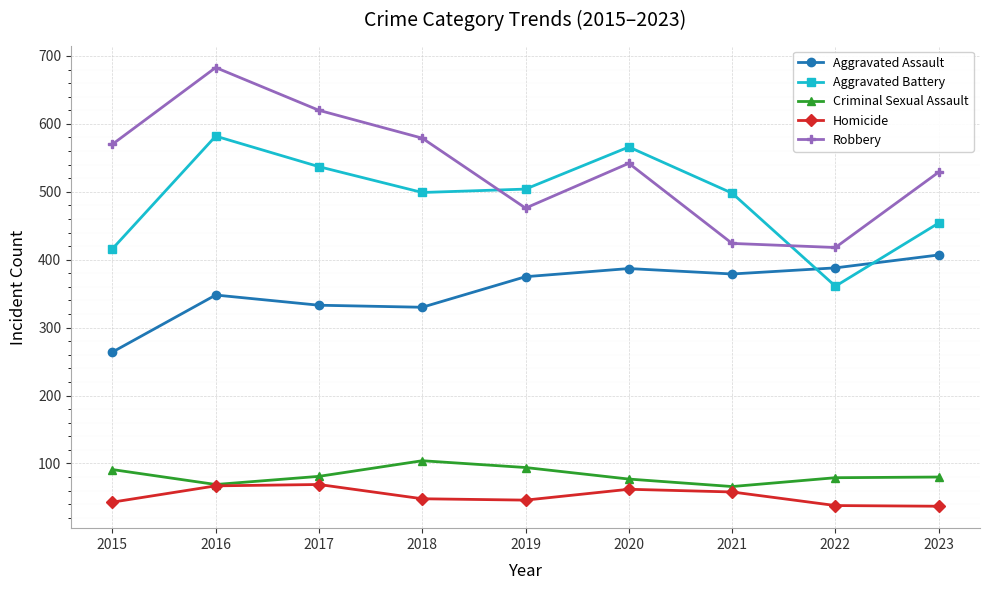

At how many categories does at least one series exceed 612?

2